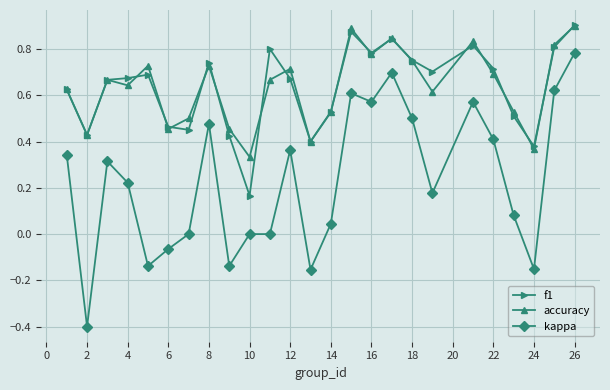

Which series has the largest range (max minus min)?

kappa